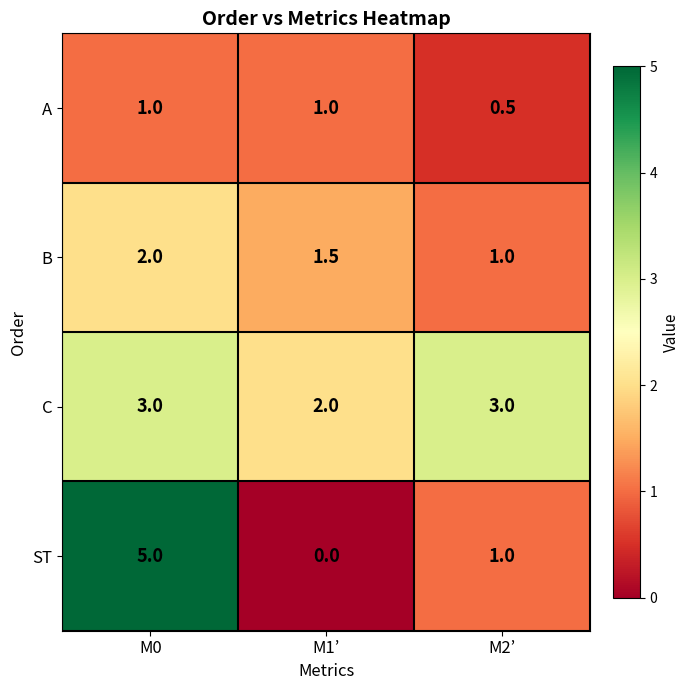

What is the minimum value for C?

2.0